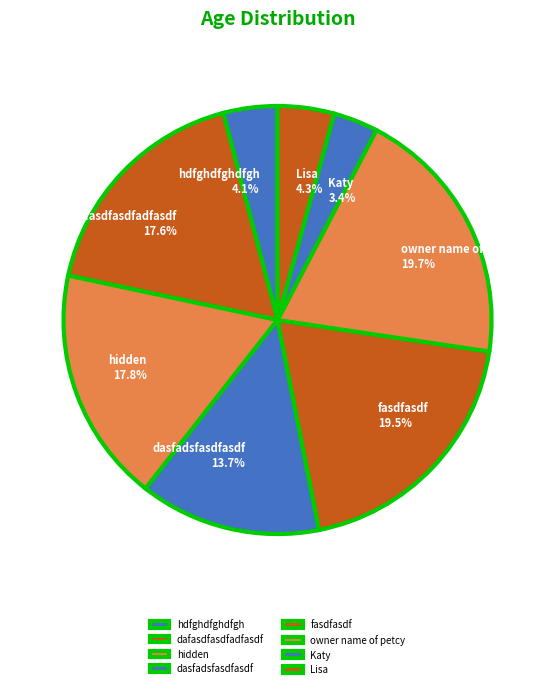

To the nearest percent, what is the average slice percentage?

12%